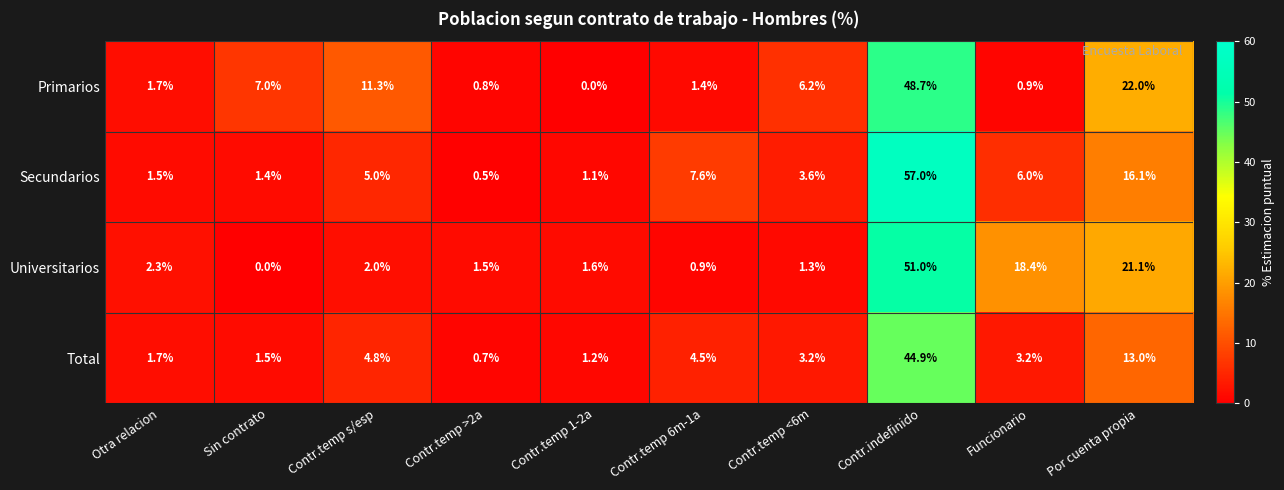

What is the greatest value displayed?

57.0